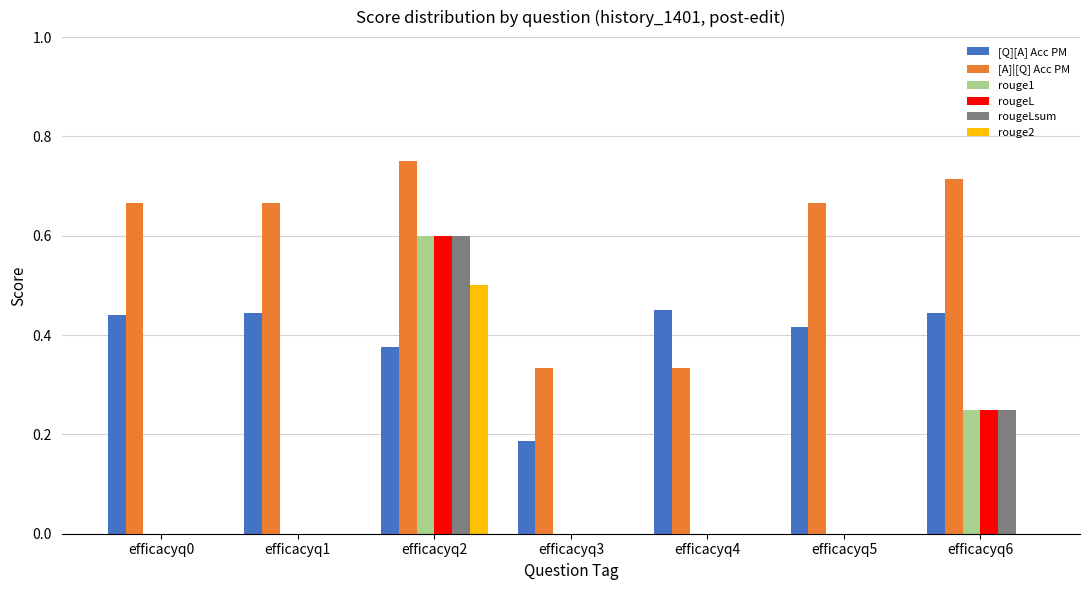

Between efficacyq2 and efficacyq6, which series saw the biggest shift?

rouge2